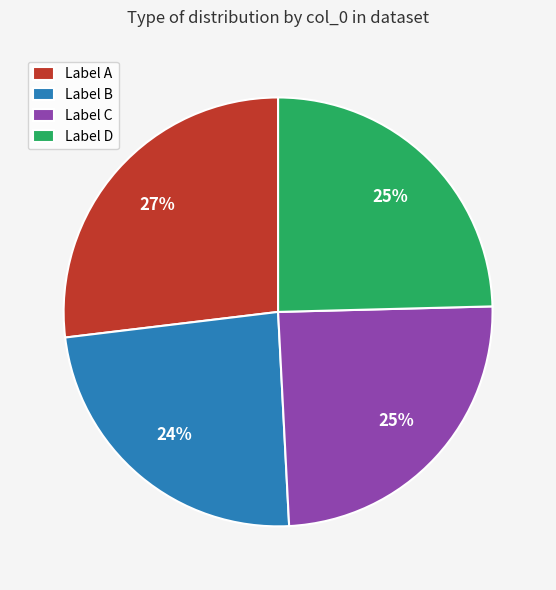

How many segments does this pie chart have?

4